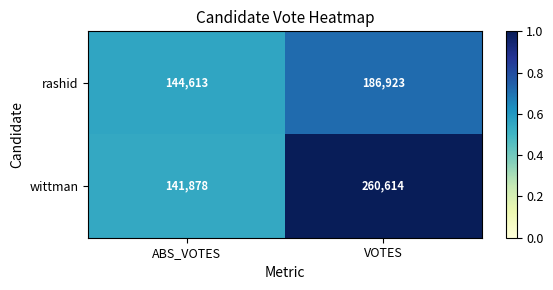

Rank the series at ABS_VOTES from lowest to highest value.

wittman, rashid